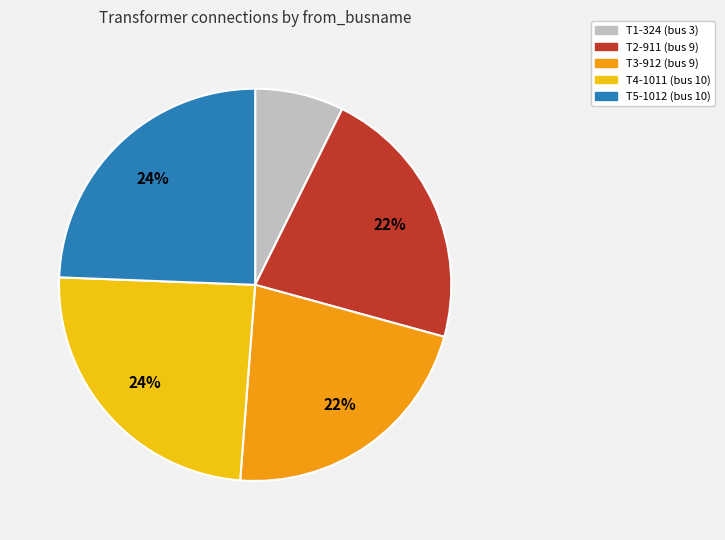

Is the sum of T4-1011 and T2-911 greater than half?

No